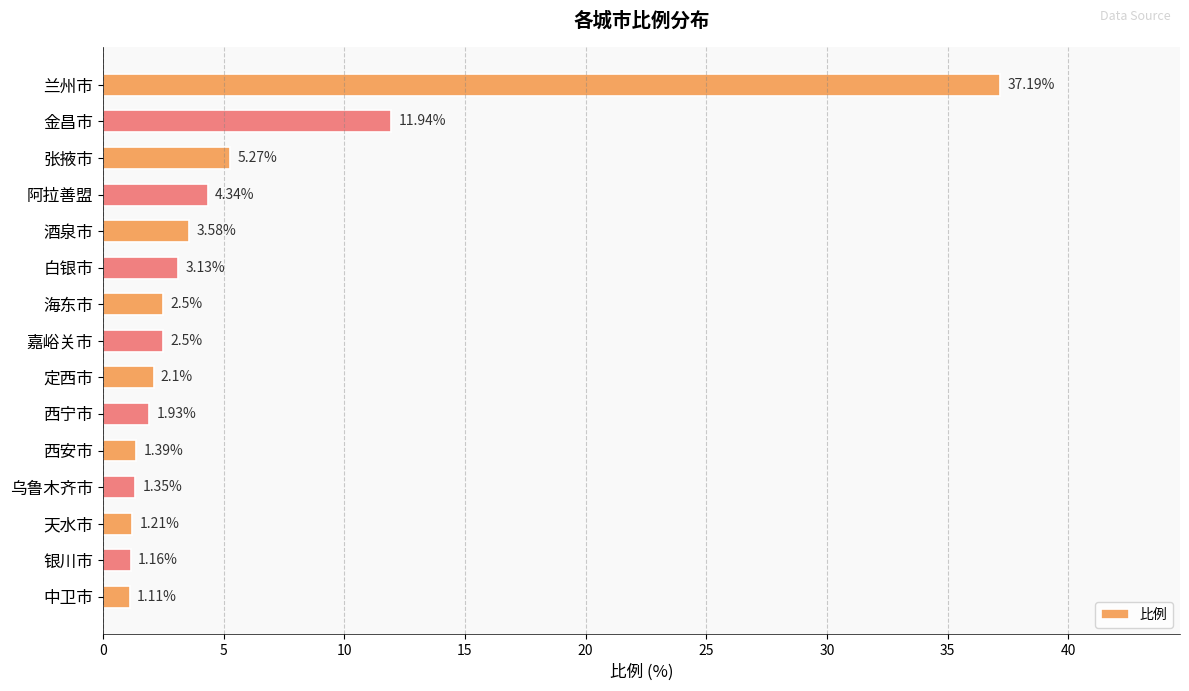

Between 海东市 and 西安市, which is larger?

海东市